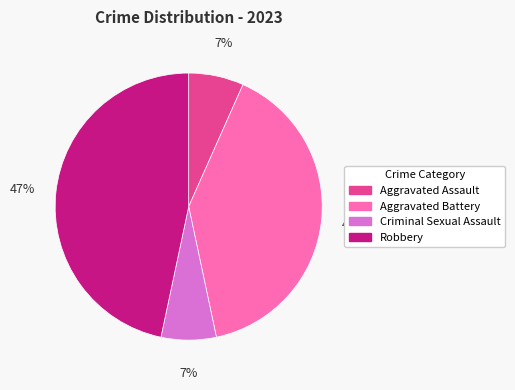

To the nearest percent, what is the difference between the Criminal Sexual Assault and Aggravated Battery slice percentages?

33%